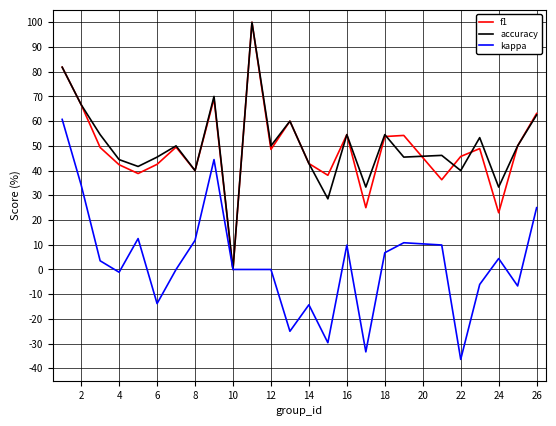

Is this an area chart (filled region under the line)?

No